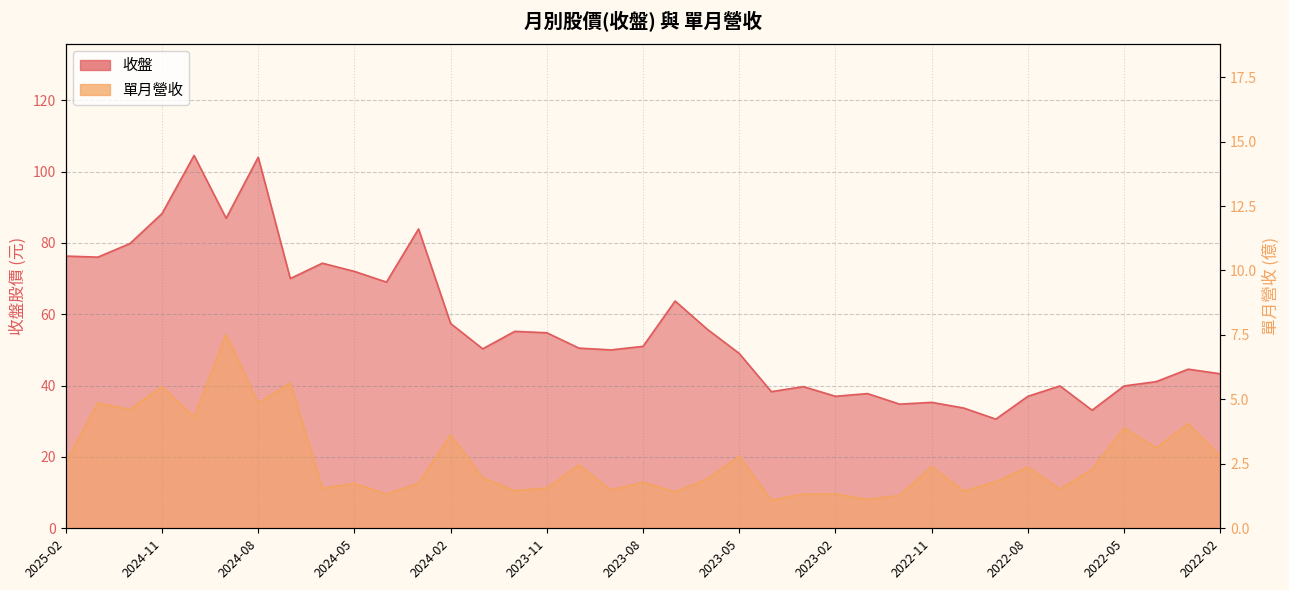

True or false: 單月營收 and 收盤 intersect in this chart.

False